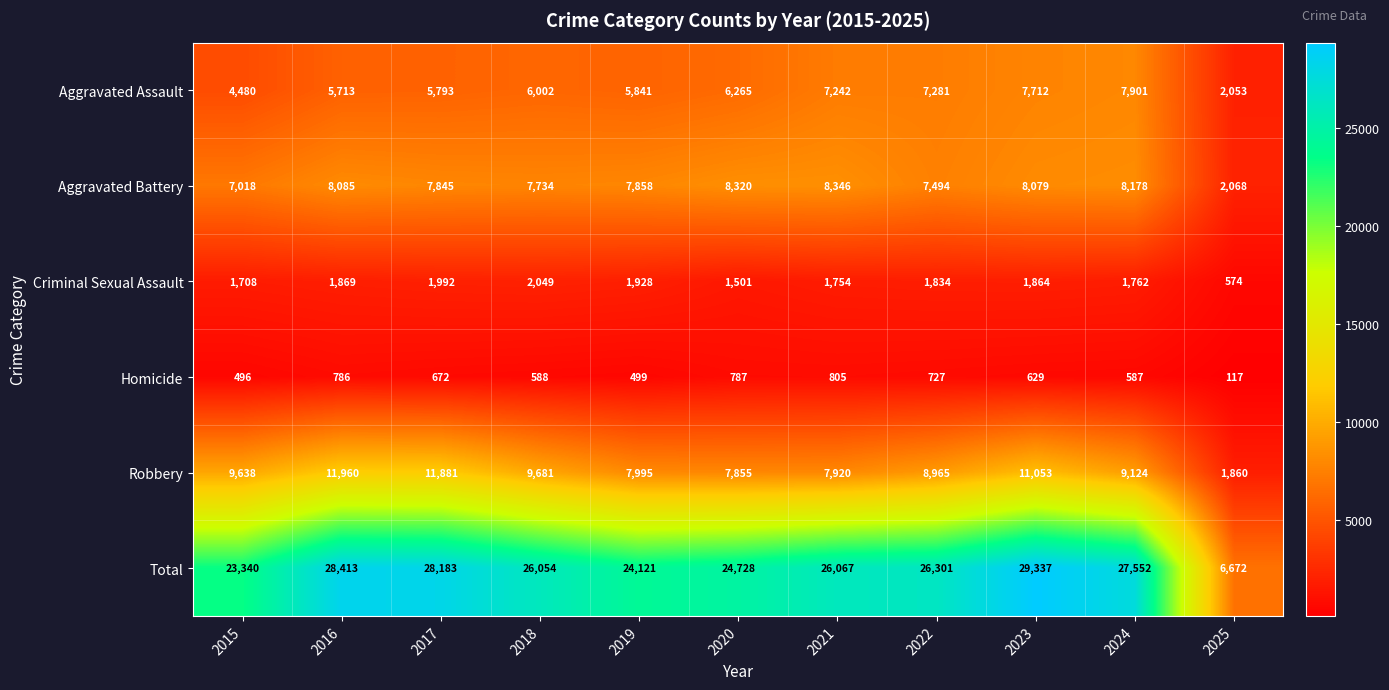

How many distinct data groups are displayed?

6